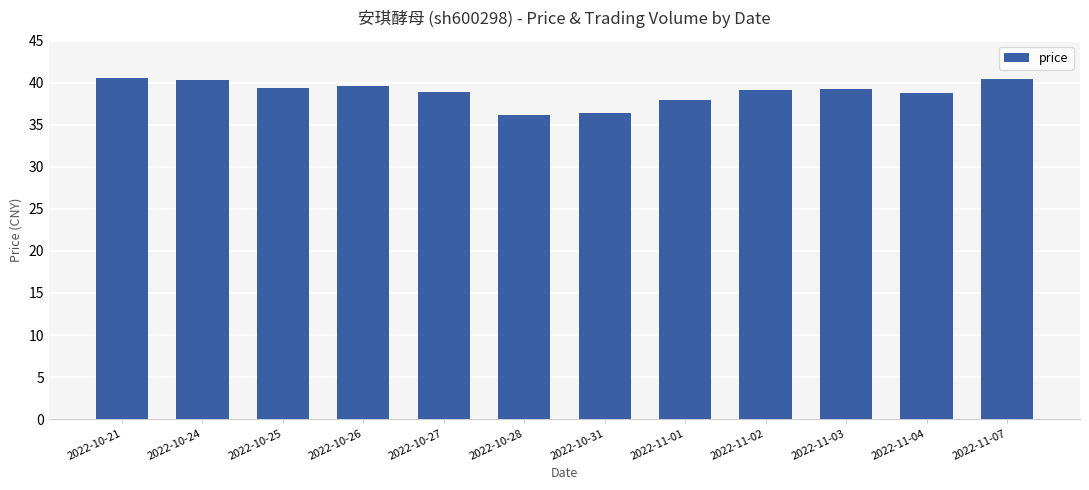

What is the difference between the maximum and minimum values?

4.4